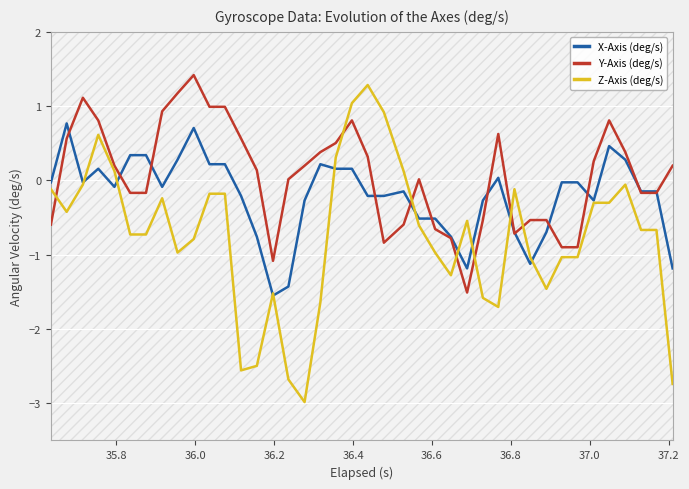

Which series ends up on top after the final intersection of Z-Axis (deg/s) and Y-Axis (deg/s)?

Y-Axis (deg/s)